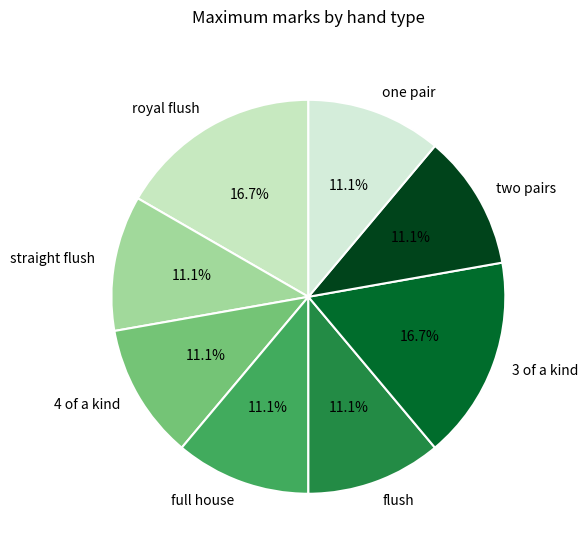

Approximately how many times larger is the value at one pair compared to 3 of a kind?

0.7